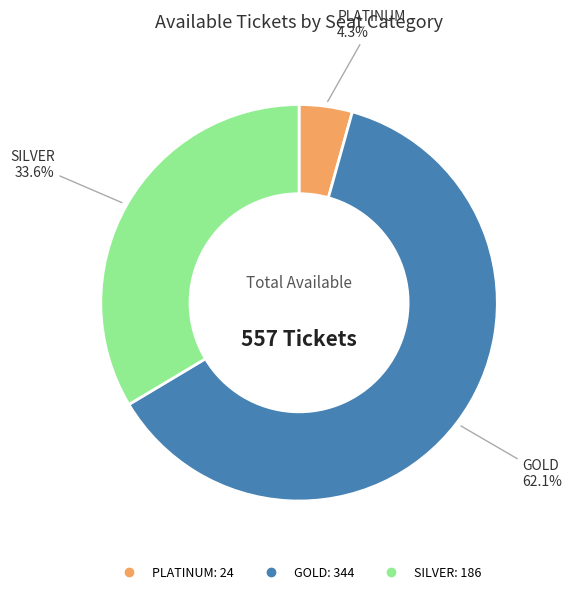

Does any single category account for the majority?

Yes